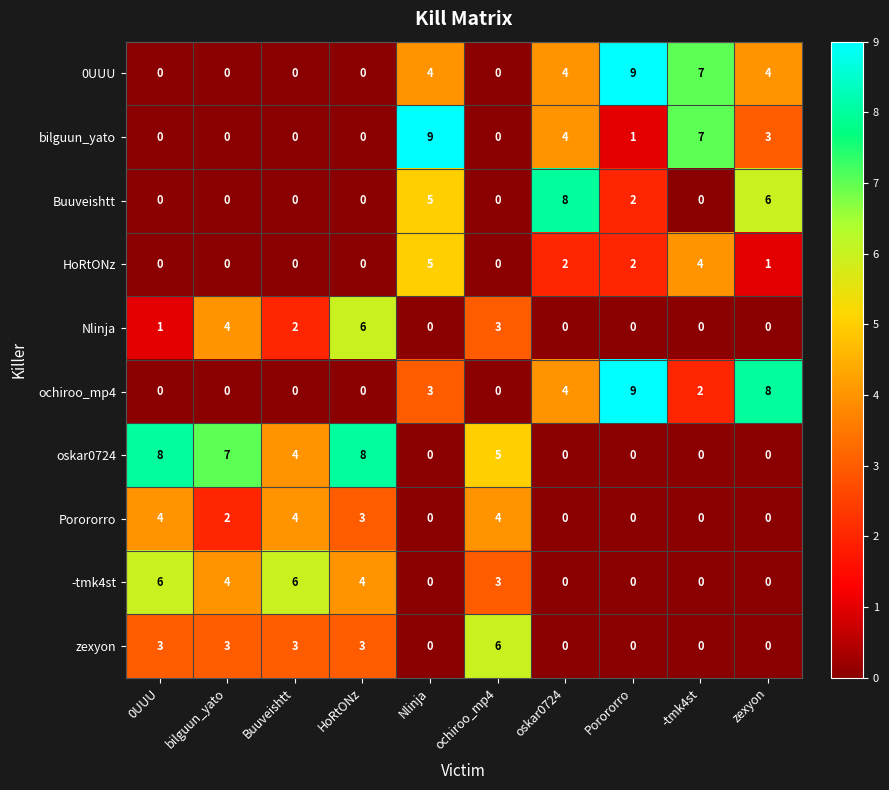

At which label does -tmk4st first exceed 3?

0UUU